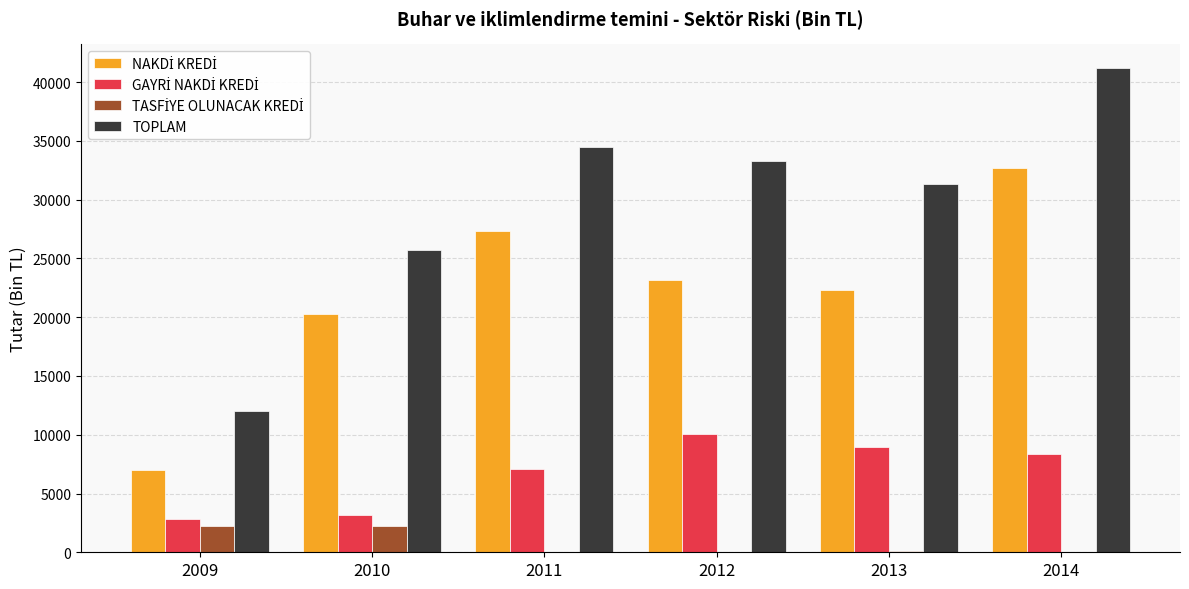

What is the highest value of the TOPLAM series?

41156.6